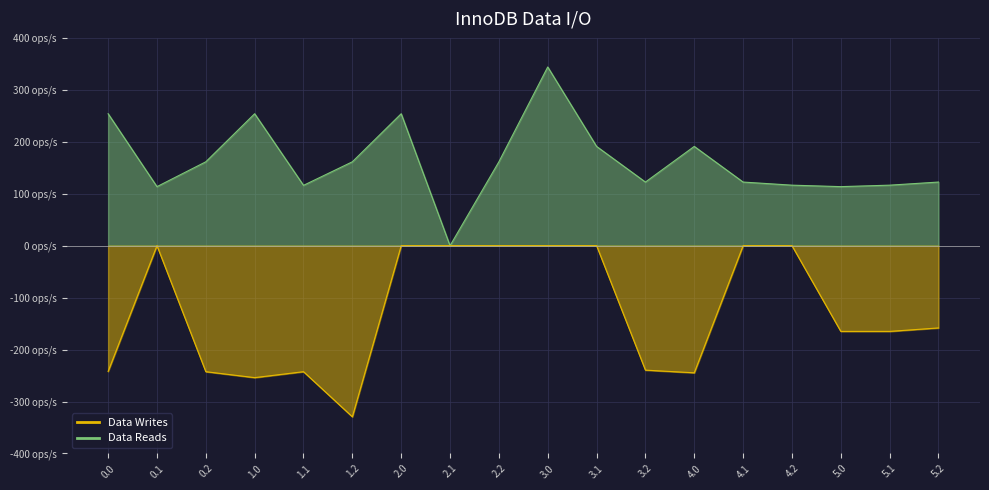

What is the label of the 18th point from the left?

5.2